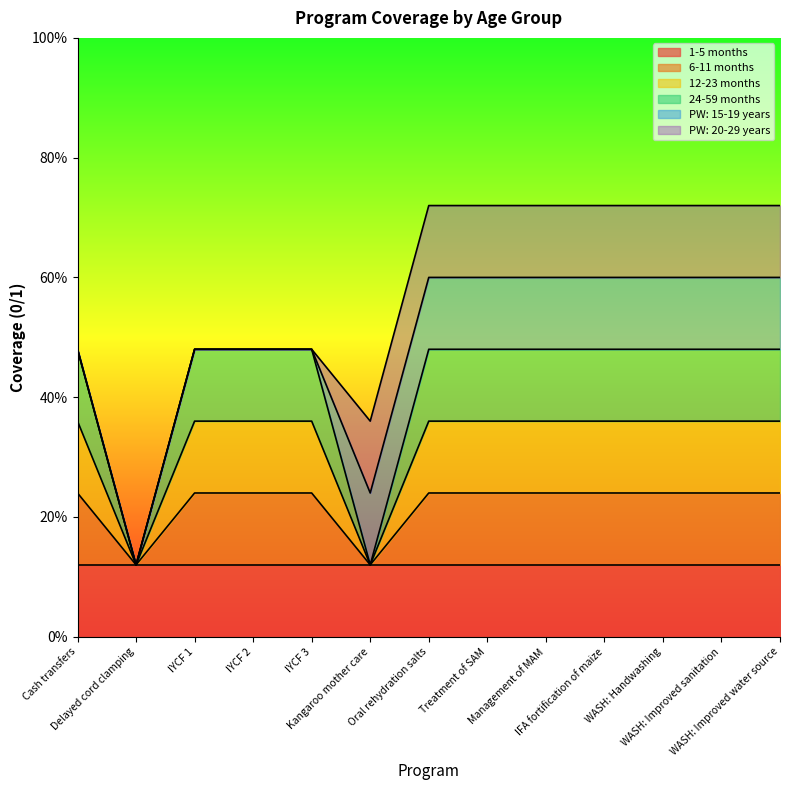

What is the label of the 9th point from the left?

Management of MAM